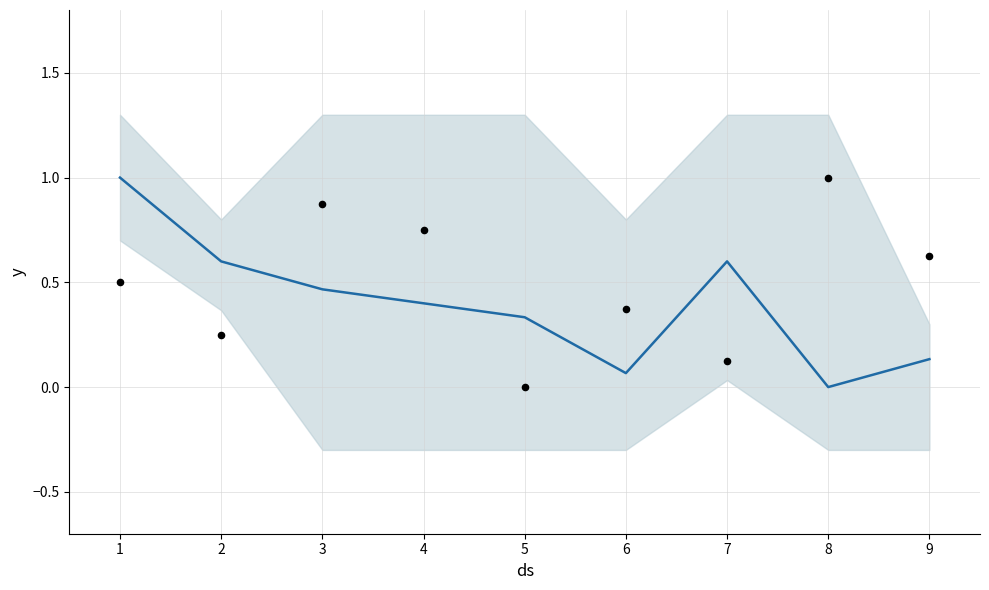

Is the value of mean at 1 greater than the value of observations at 9?

Yes